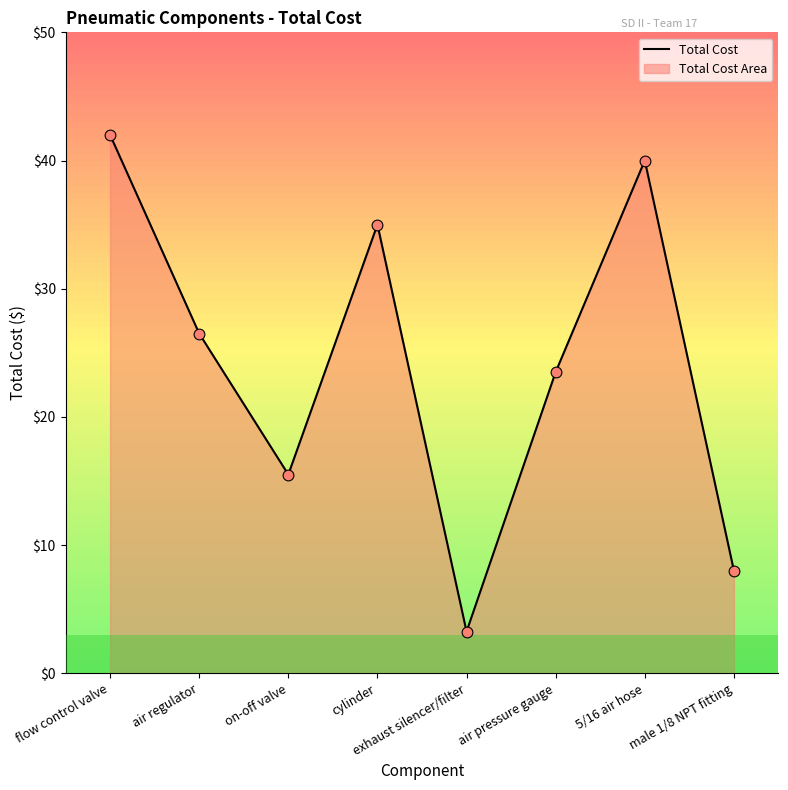

What is the change in value from flow control valve to 5/16 air hose?

-2.0